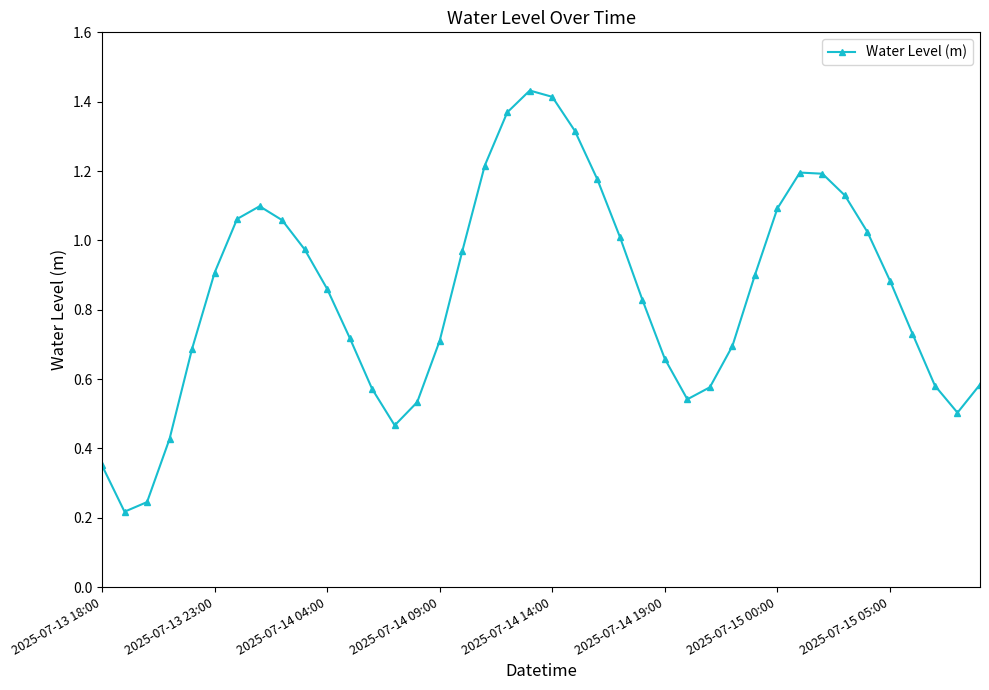

How many interior local valleys (lower than both neighbors) does the data have?

4